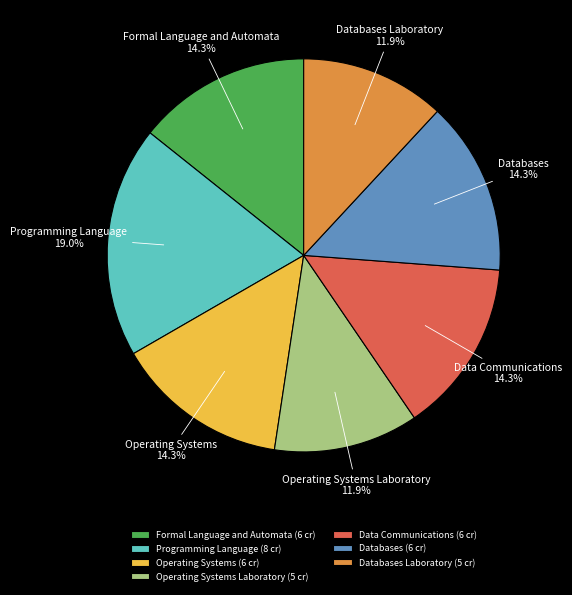

Is there a majority slice in this chart?

No